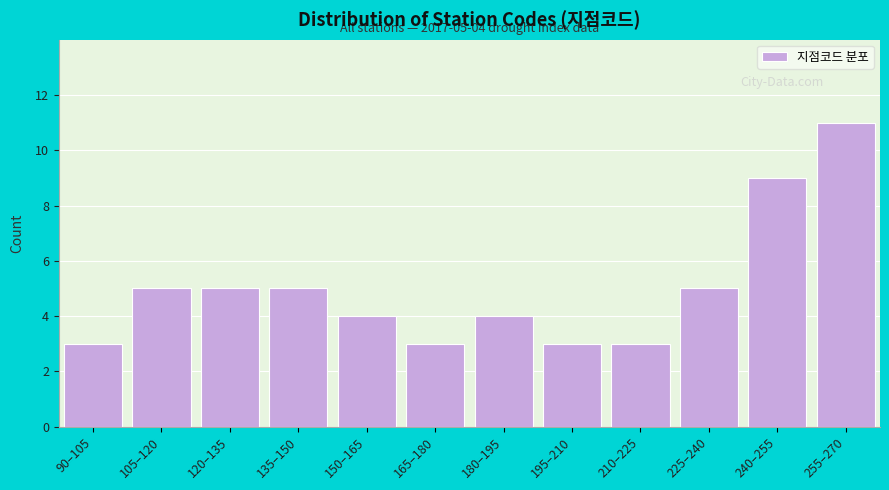

Reading right to left, extract all data points from this chart.

255–270=11	240–255=9	225–240=5	210–225=3	195–210=3	180–195=4	165–180=3	150–165=4	135–150=5	120–135=5	105–120=5	90–105=3